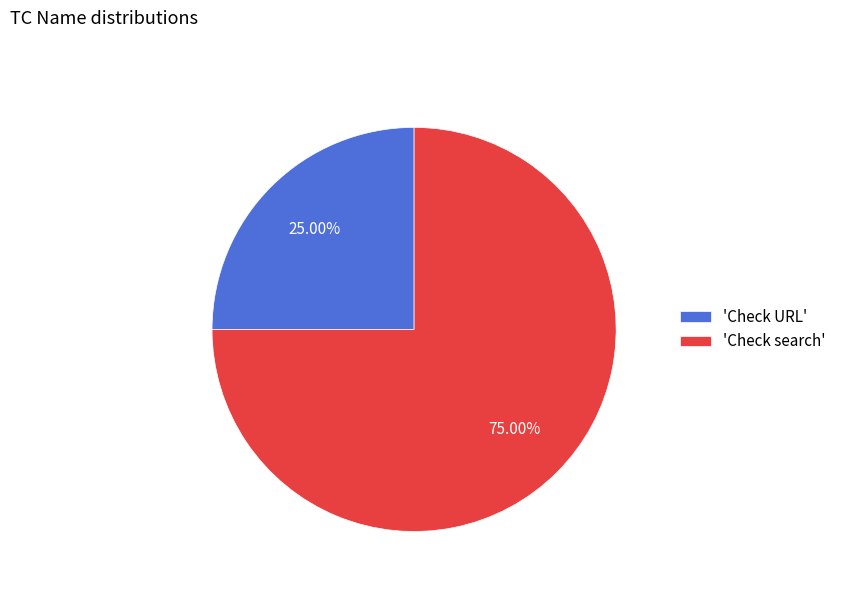

Is there any slice that represents more than half of the pie?

Yes